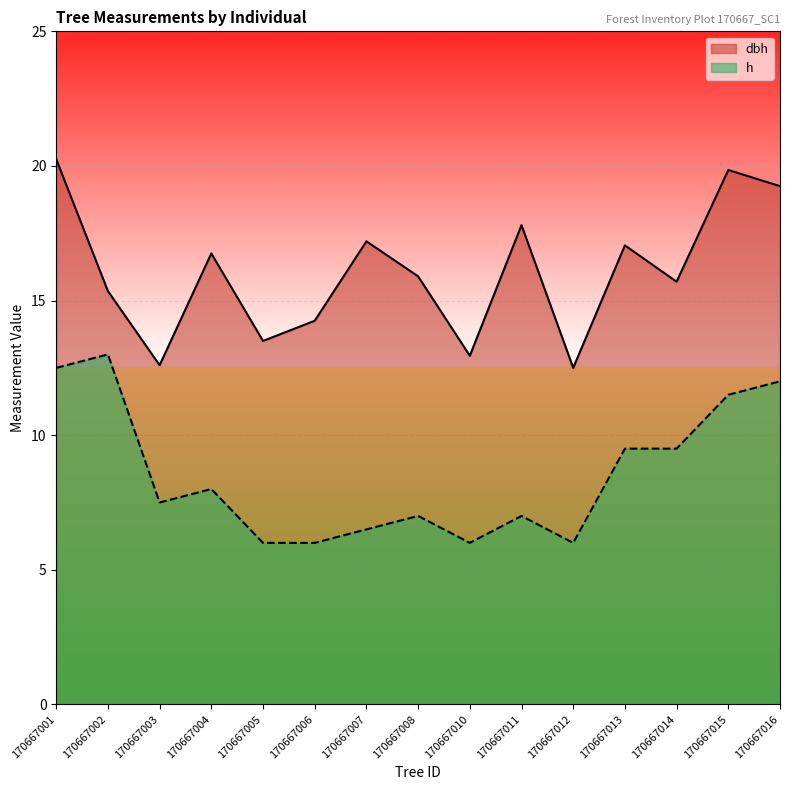

How many distinct data groups are displayed?

2